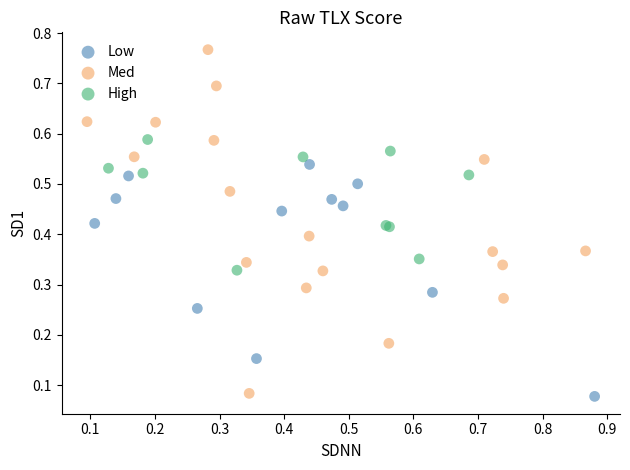

Which series has the largest Y range (max minus min)?

Med